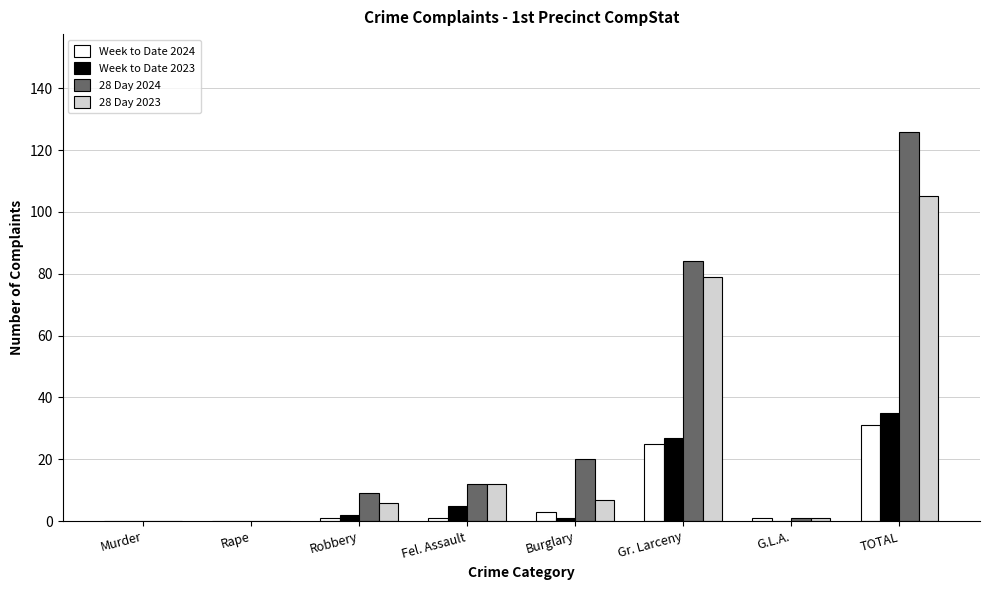

Is it true that 28 Day 2024 equals 72 at TOTAL?

False